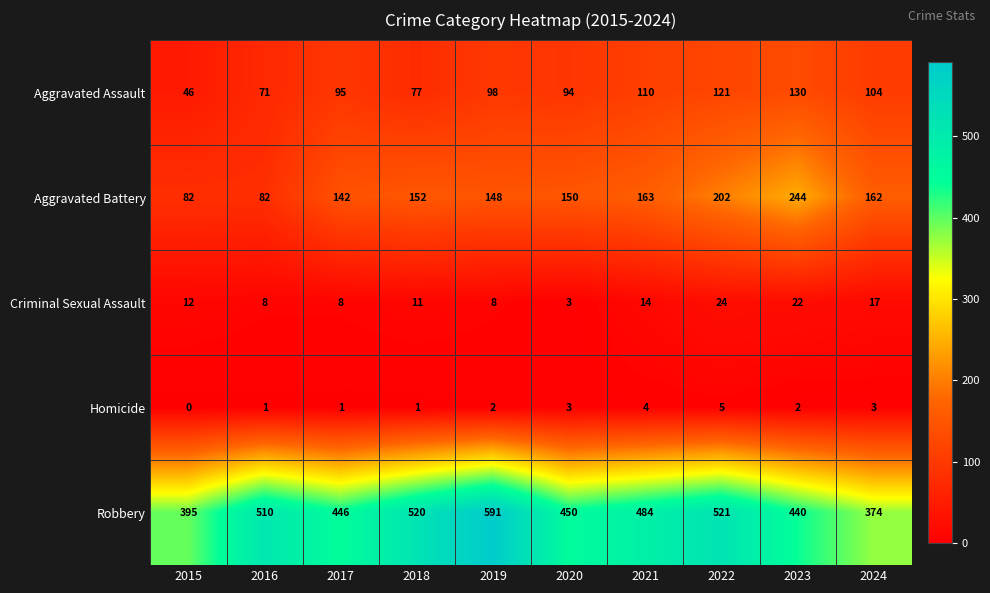

Where is Robbery nearest to the value 482?

2021